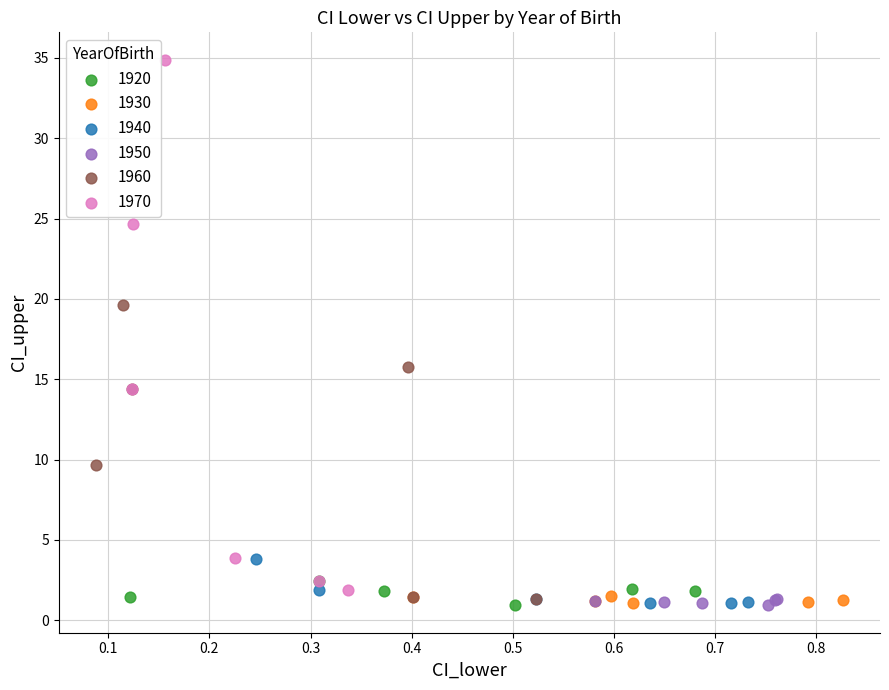

Which series has the largest Y range (max minus min)?

1970